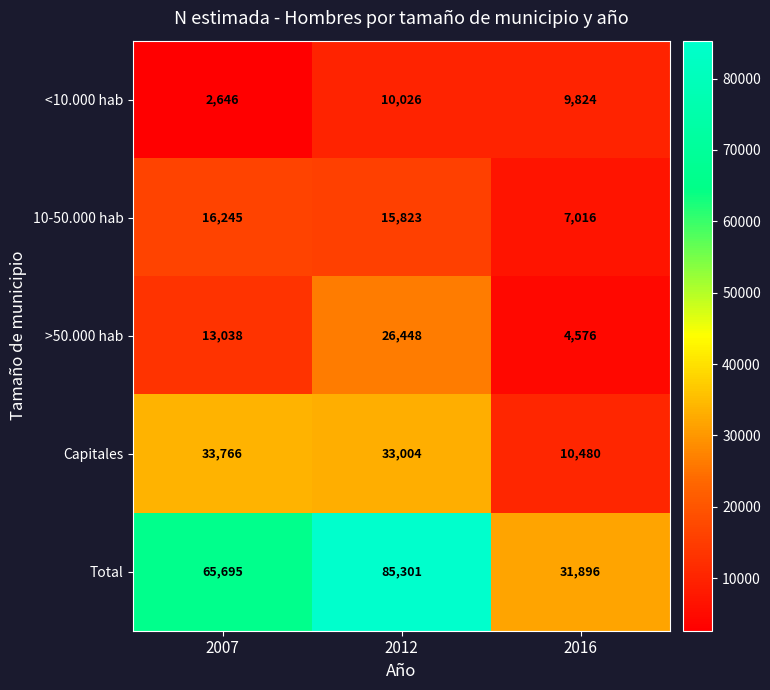

Is it true that Total equals 31896 at 2016?

True